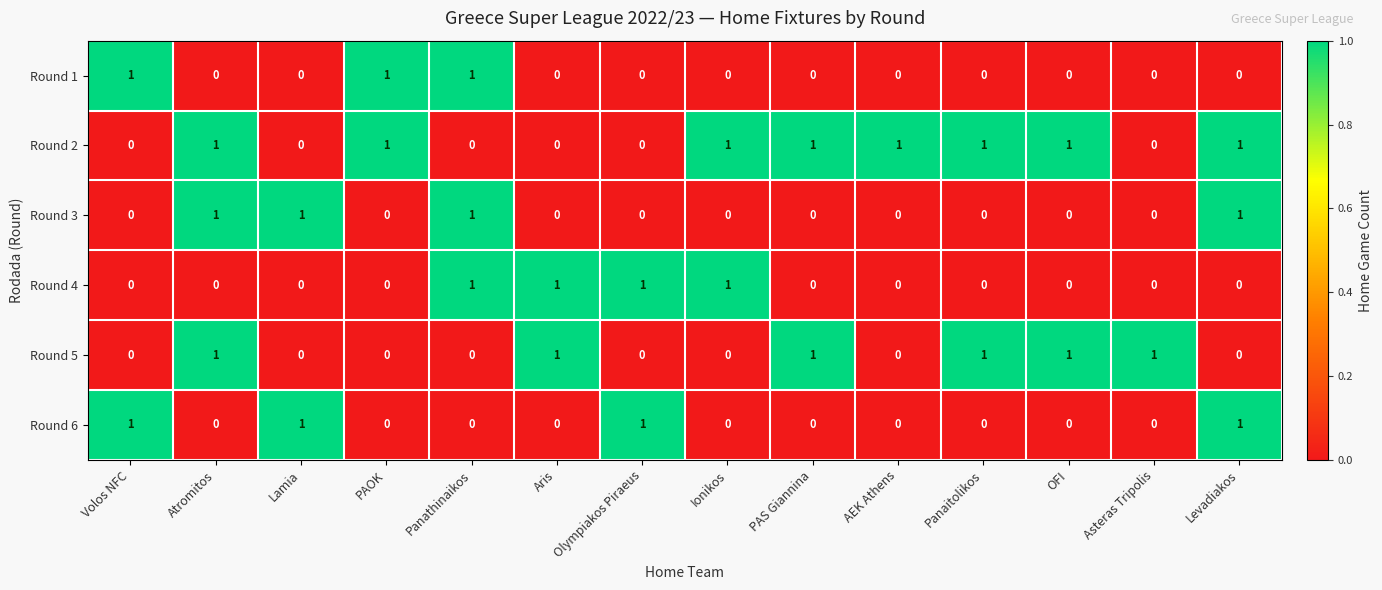

At how many categories does at least one series exceed 0?

14